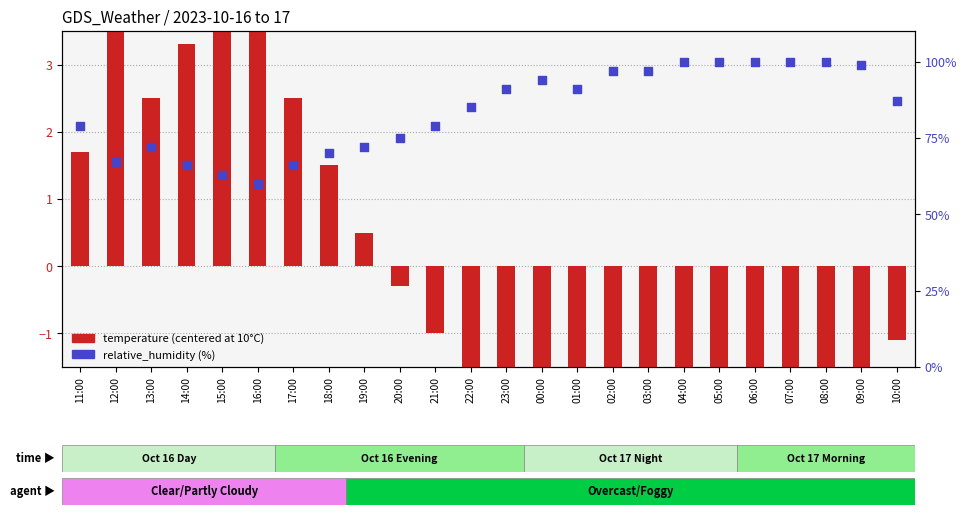

Is the value of relative_humidity at 20:00 greater than the value of temperature (centered) at 13:00?

Yes